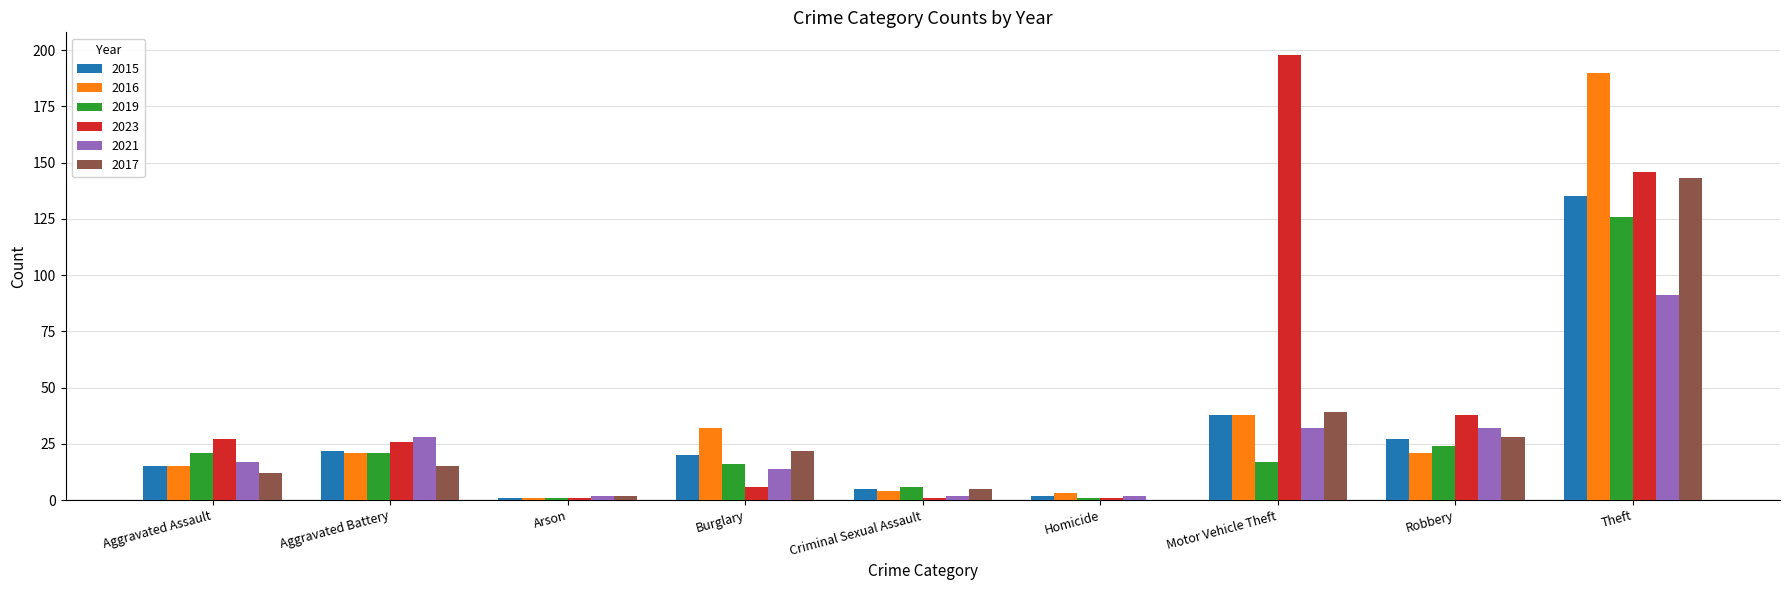

How many data points does each series have?

9